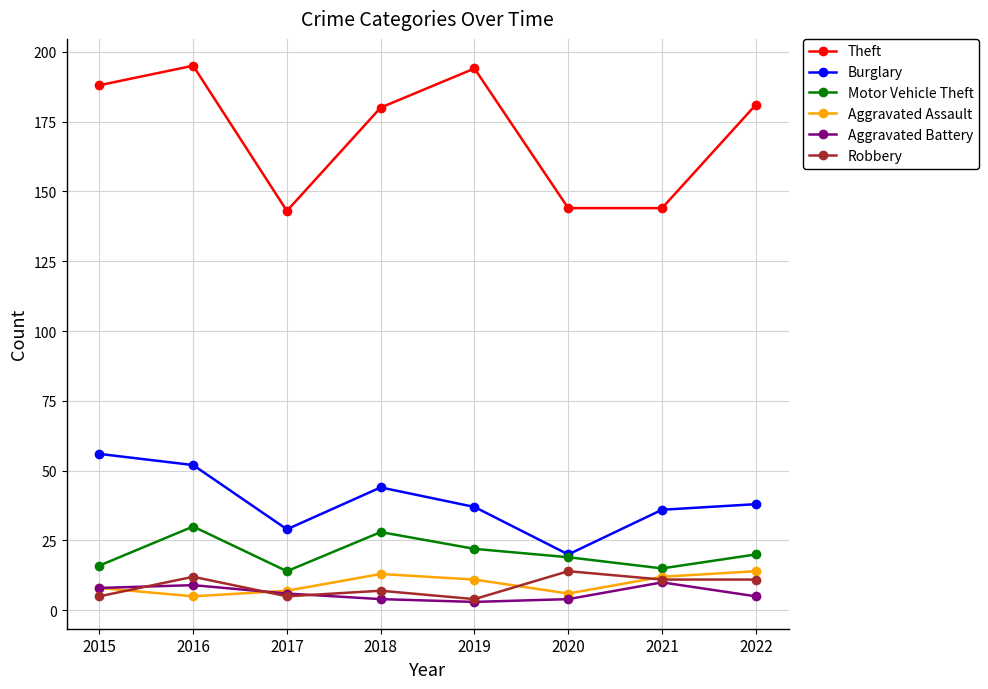

What are all the series names shown in the legend?

Theft, Burglary, Motor Vehicle Theft, Aggravated Assault, Aggravated Battery, Robbery